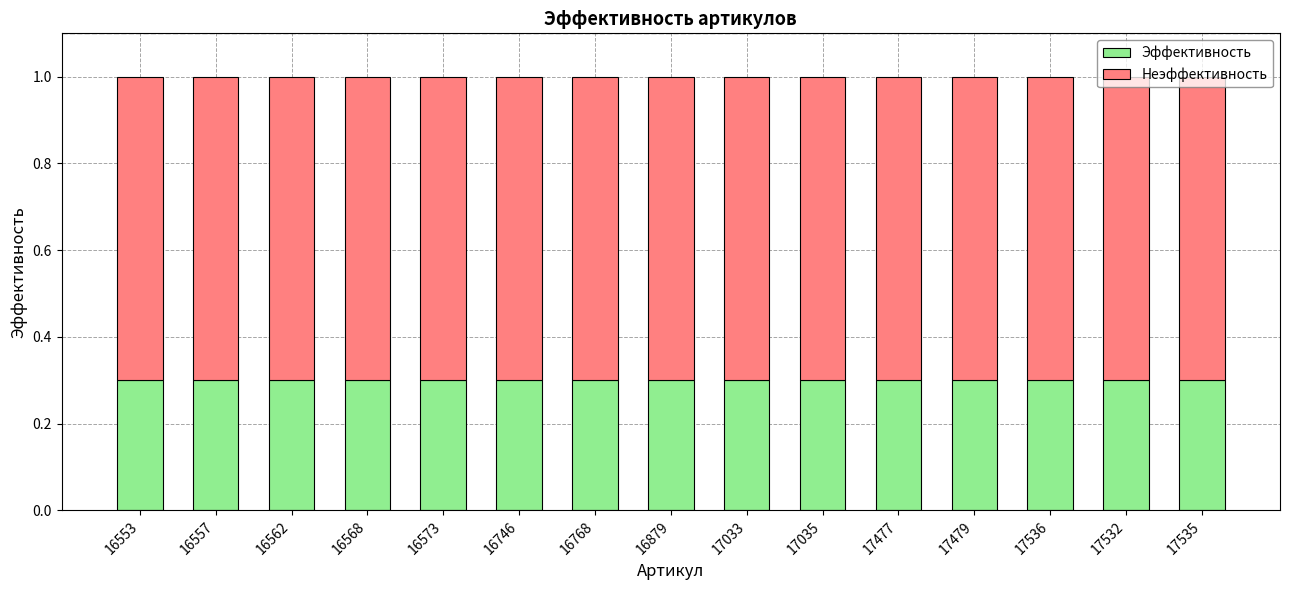

What is the sum of the Эффективность values at 16768 and 16557?

0.6